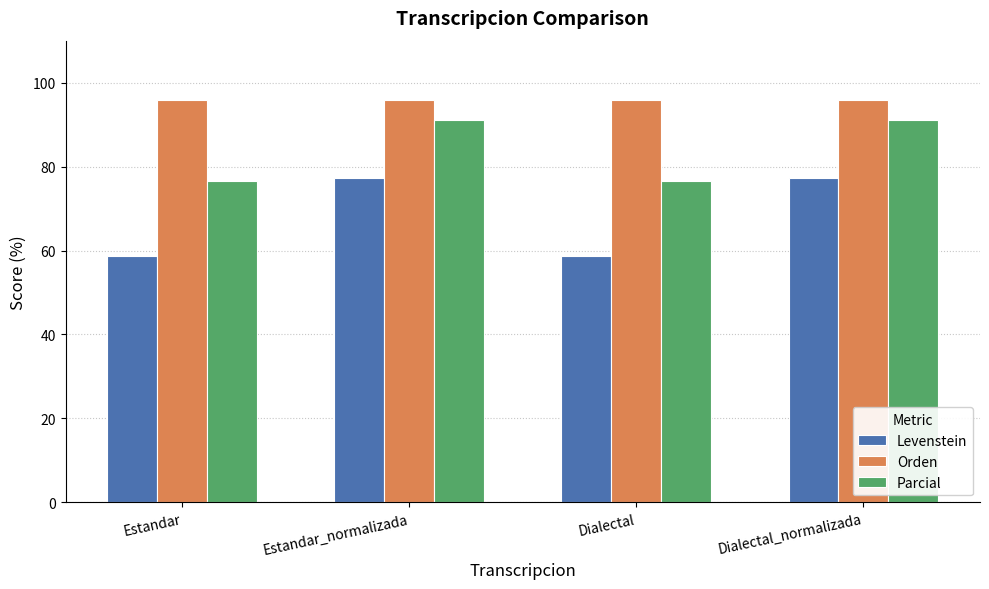

Which series has the widest spread of values?

Levenstein